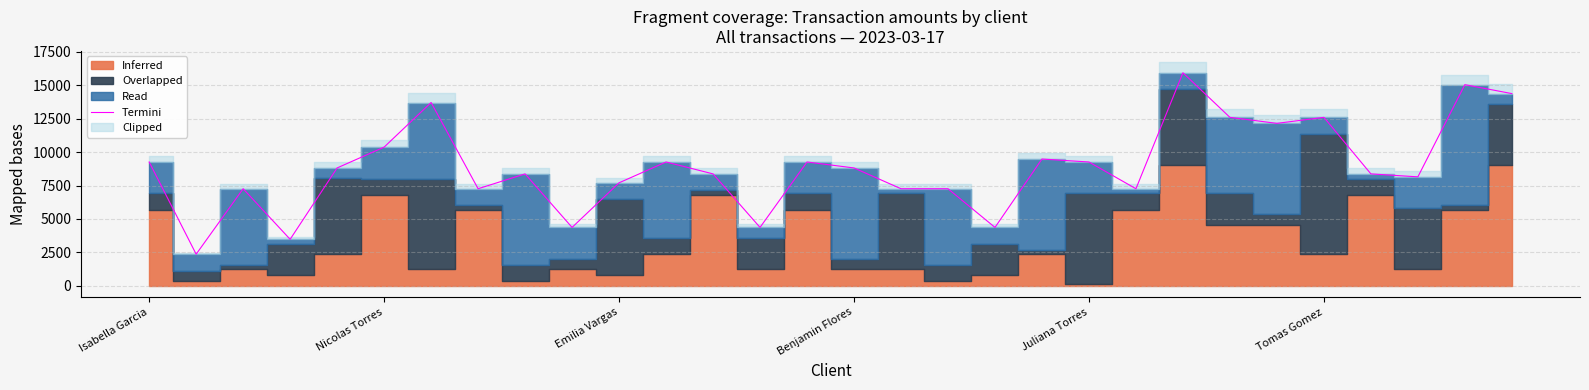

What is the greatest value displayed?

15925.8